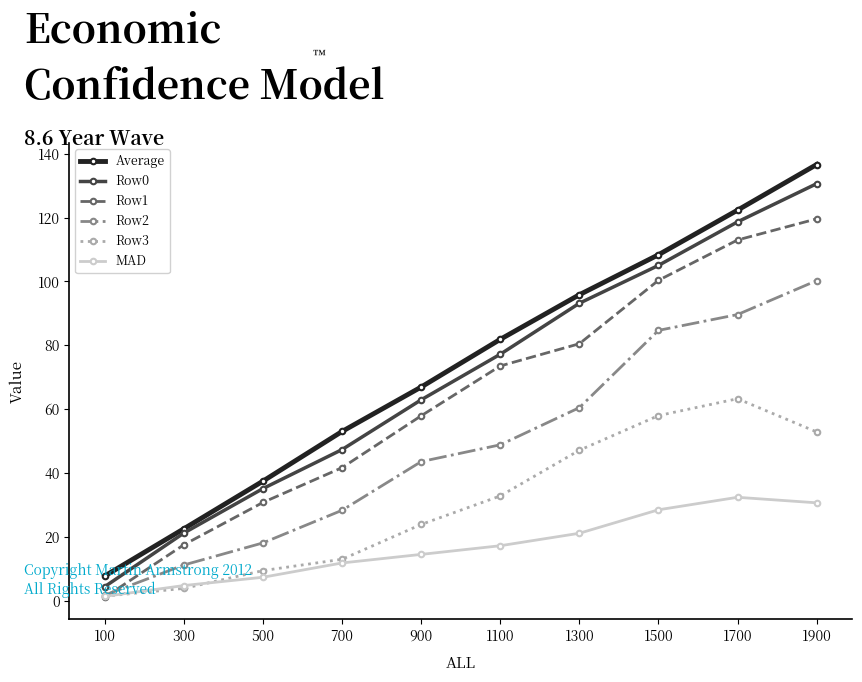

Which series has the widest spread of values?

Average